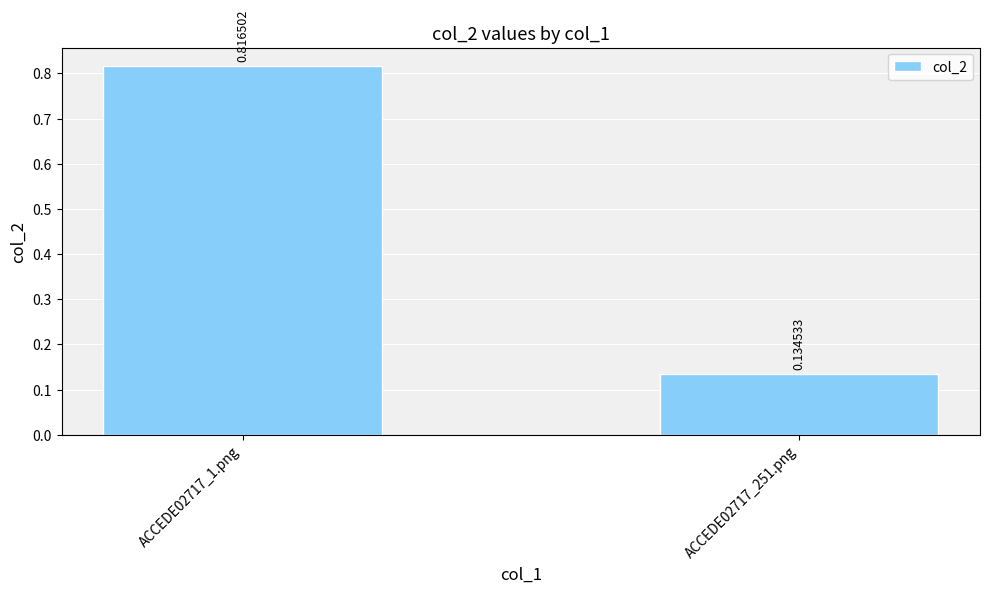

List the labels in order of value, smallest first.

ACCEDE02717_251.png, ACCEDE02717_1.png